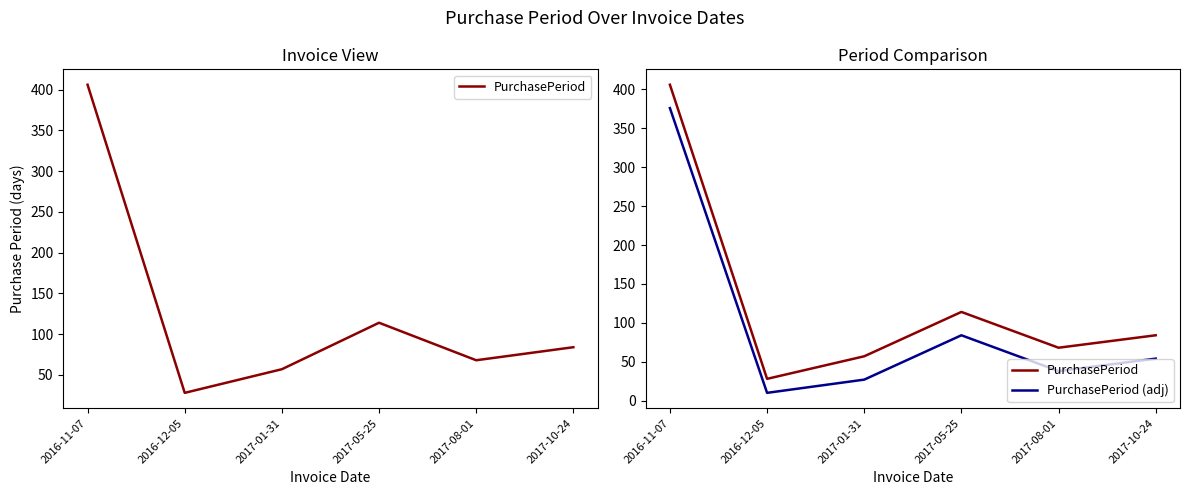

At which category does PurchasePeriod reach its first local valley?

2016-12-05